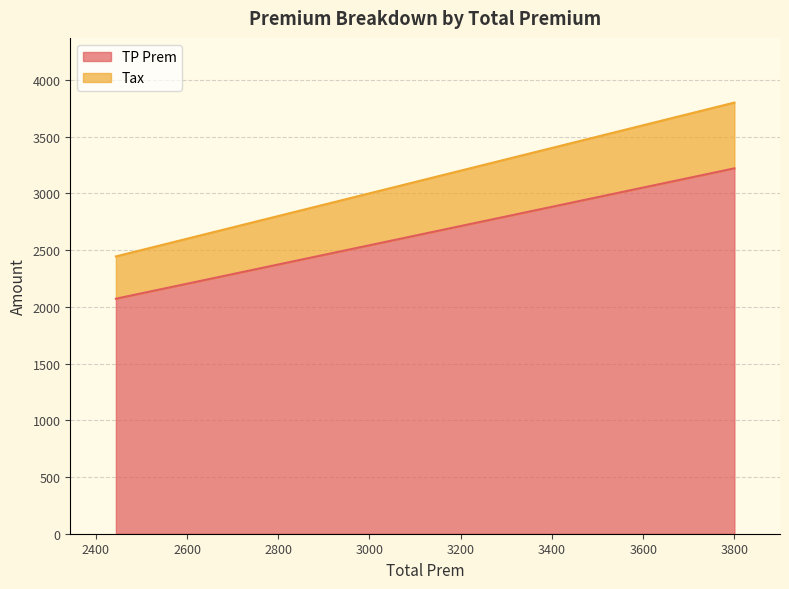

Count the number of categories in the chart.

6